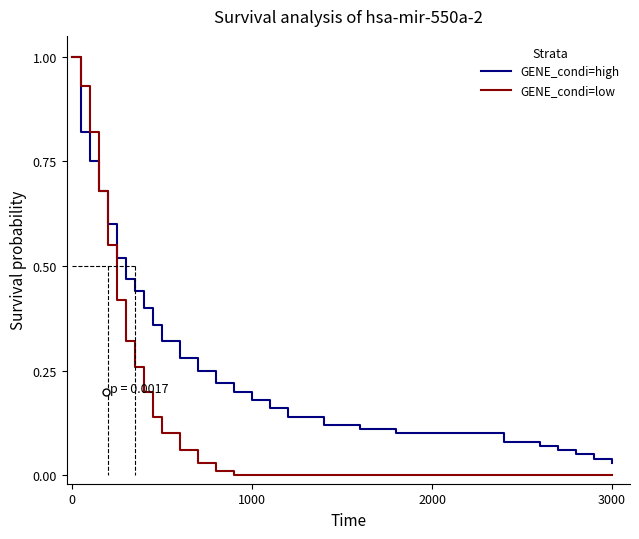

Which series has the largest total across all categories?

GENE_condi=high